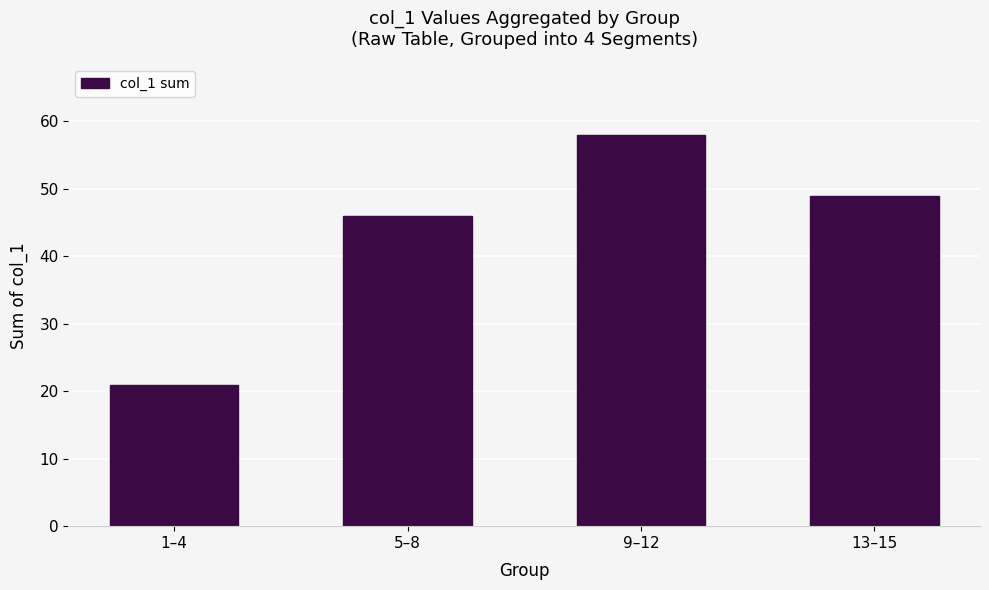

What is the approximate value at 13–15?

49